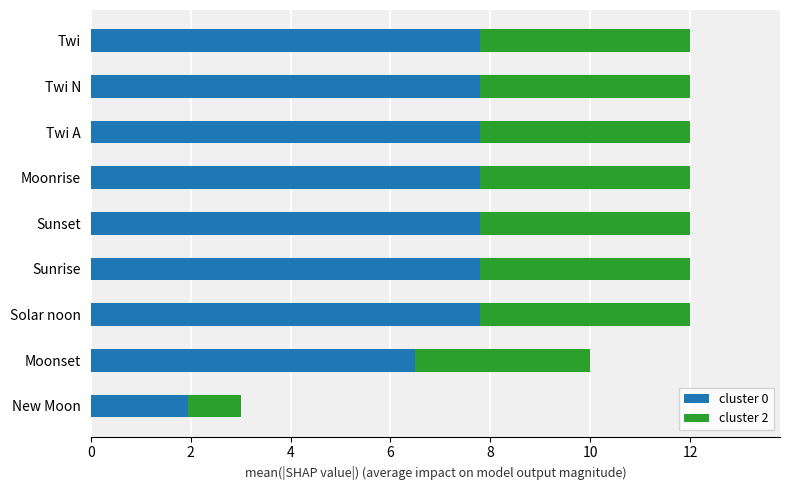

Where is cluster 0 nearest to the value 4?

New Moon